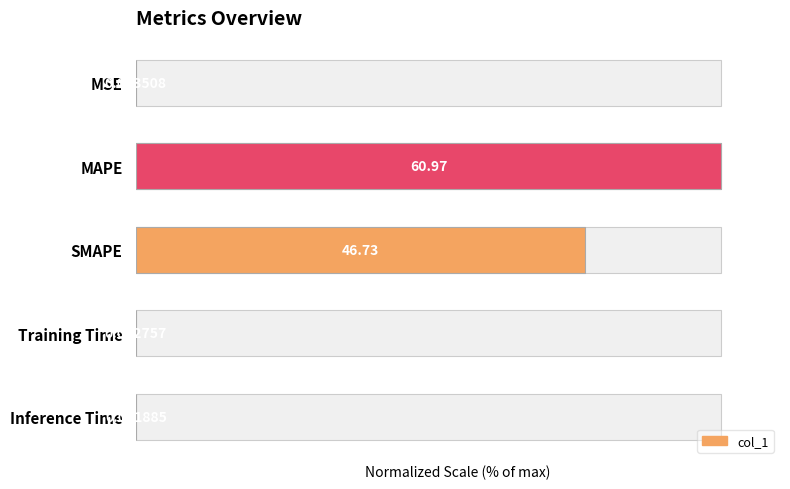

List the labels in order of value, smallest first.

Inference Time, Training Time, MSE, SMAPE, MAPE